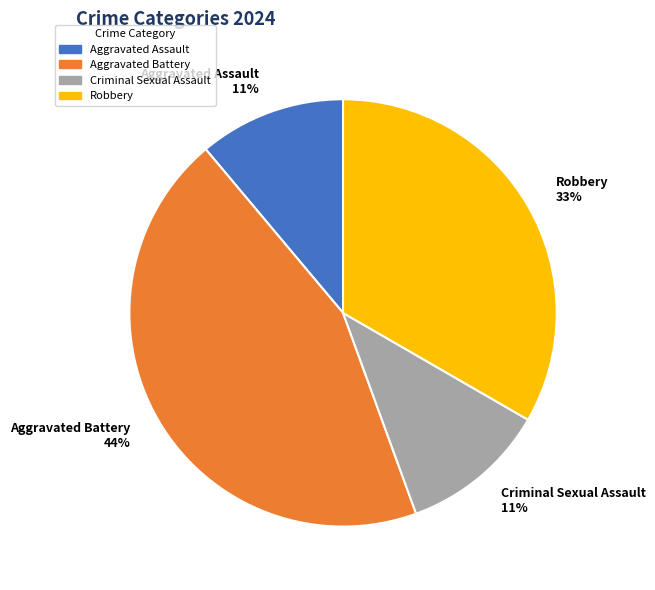

To the nearest percent, what portion does Aggravated Battery represent?

44%